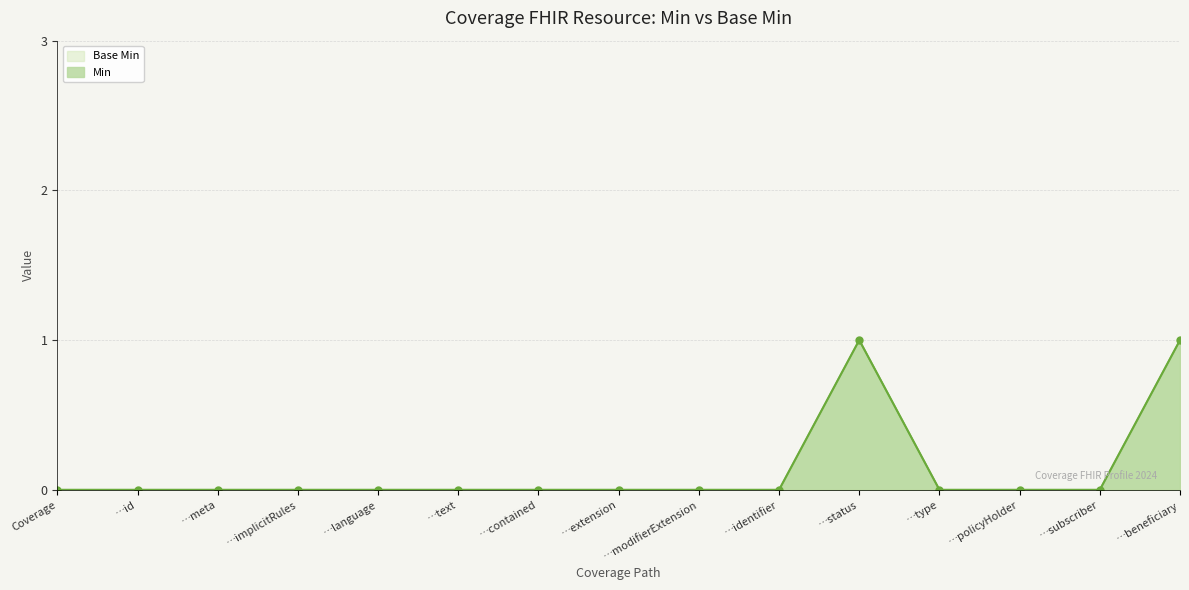

How many Base Min values are between 0 and 1?

15